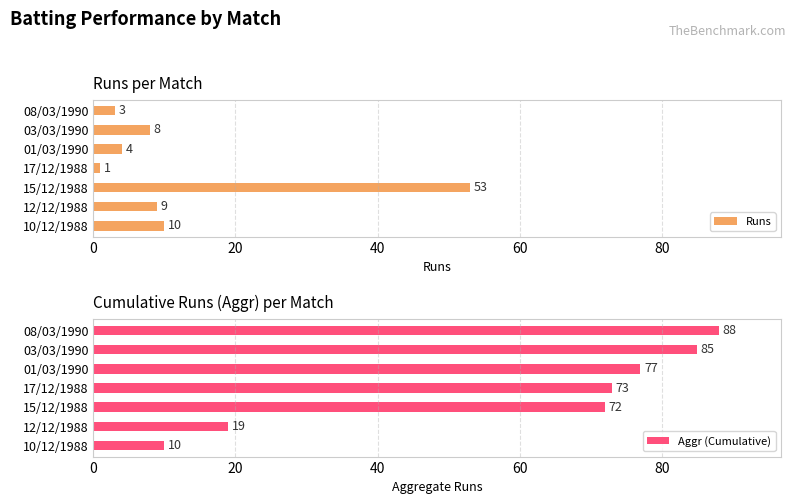

Rank the series by their maximum value, from lowest to highest.

Runs, Aggr (Cumulative)